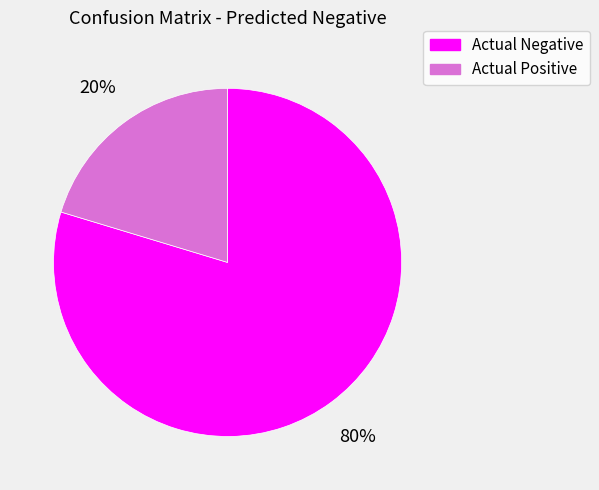

Is the sum of Actual Negative and Actual Positive greater than half?

Yes